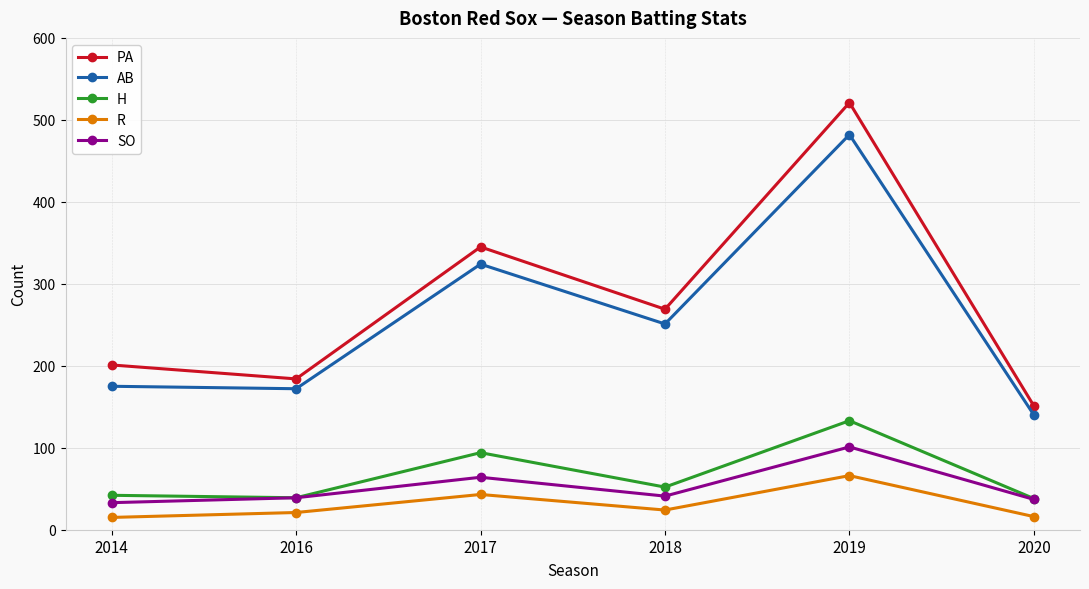

Is it true that SO equals 17 at 2016?

False